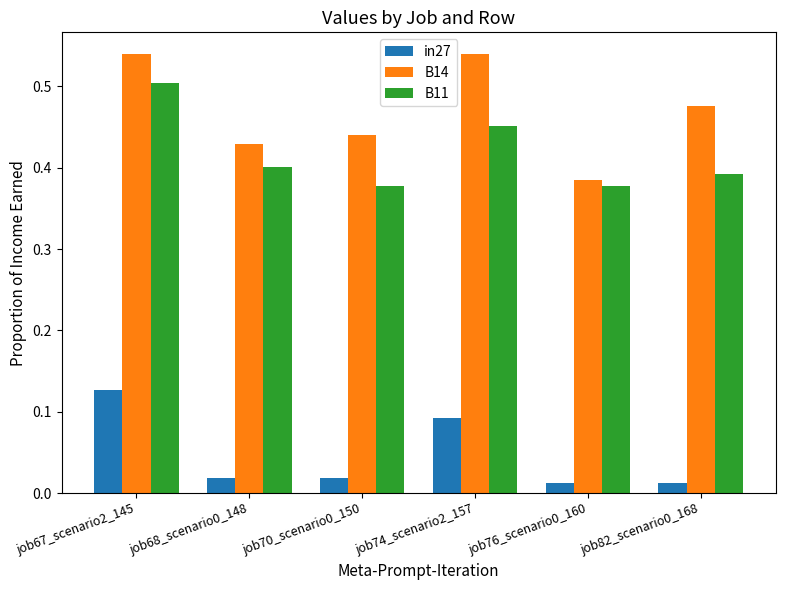

At job67_scenario2_145, list the series in order from smallest to largest.

in27, B11, B14